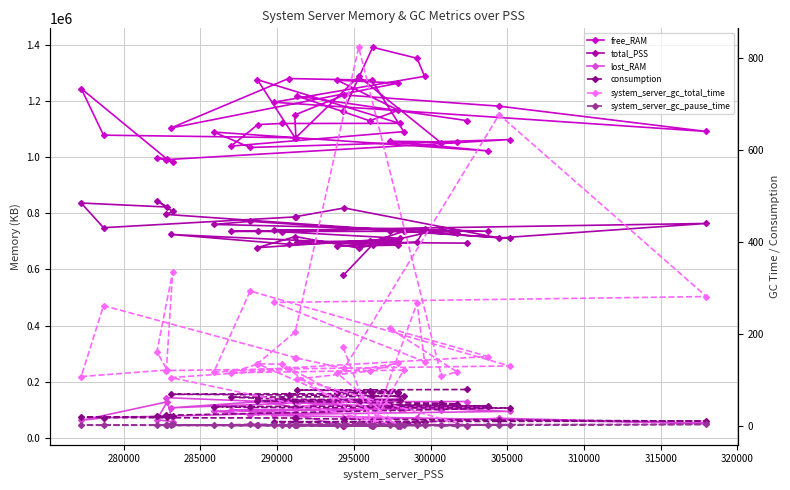

What are all the series names shown in the legend?

free_RAM, total_PSS, lost_RAM, consumption, system_server_gc_total_time, system_server_gc_pause_time